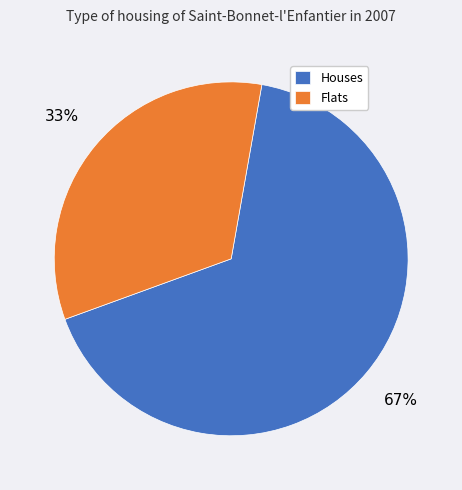

To the nearest percent, what is the combined percentage of Flats and Houses?

100%